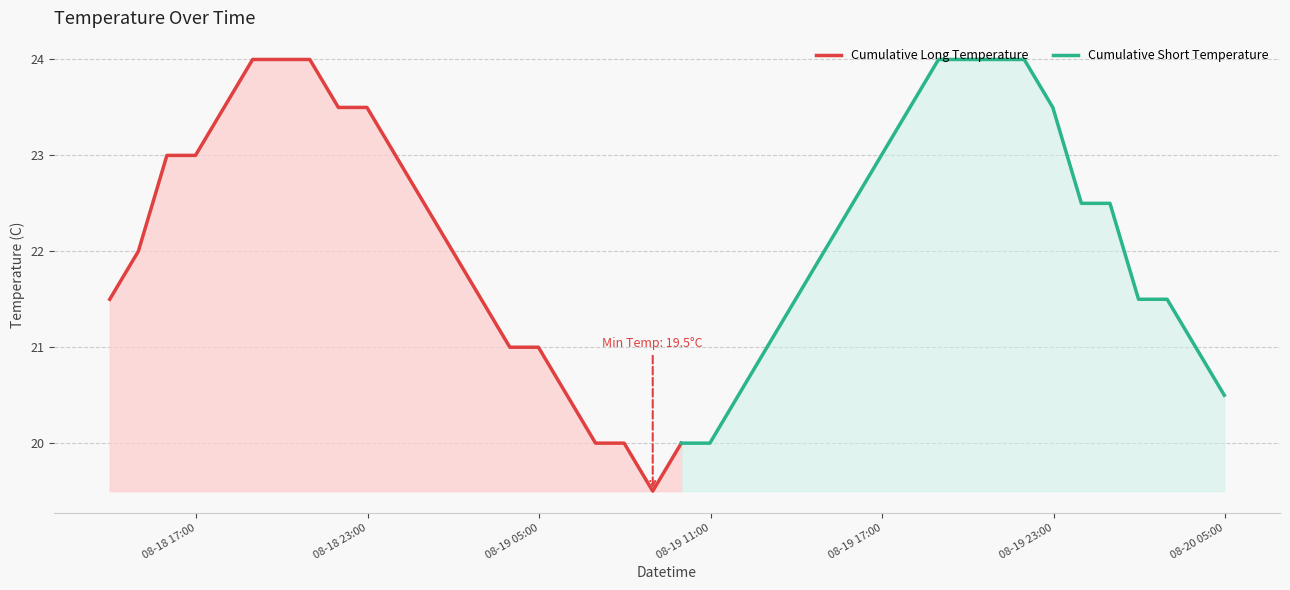

The value at 2012-08-19 21:58 is 24.0. True or false?

True